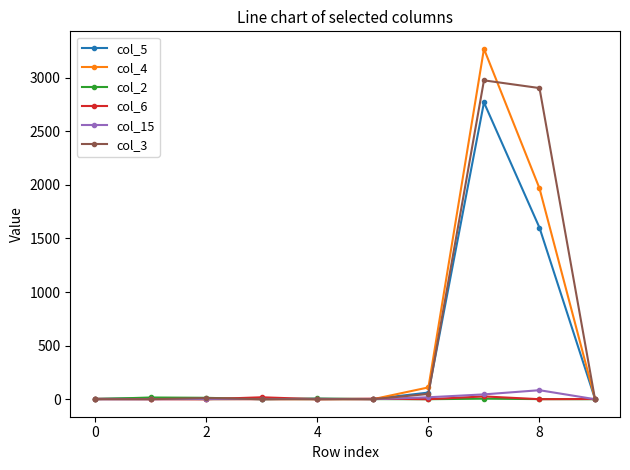

What is the greatest value displayed?

3270